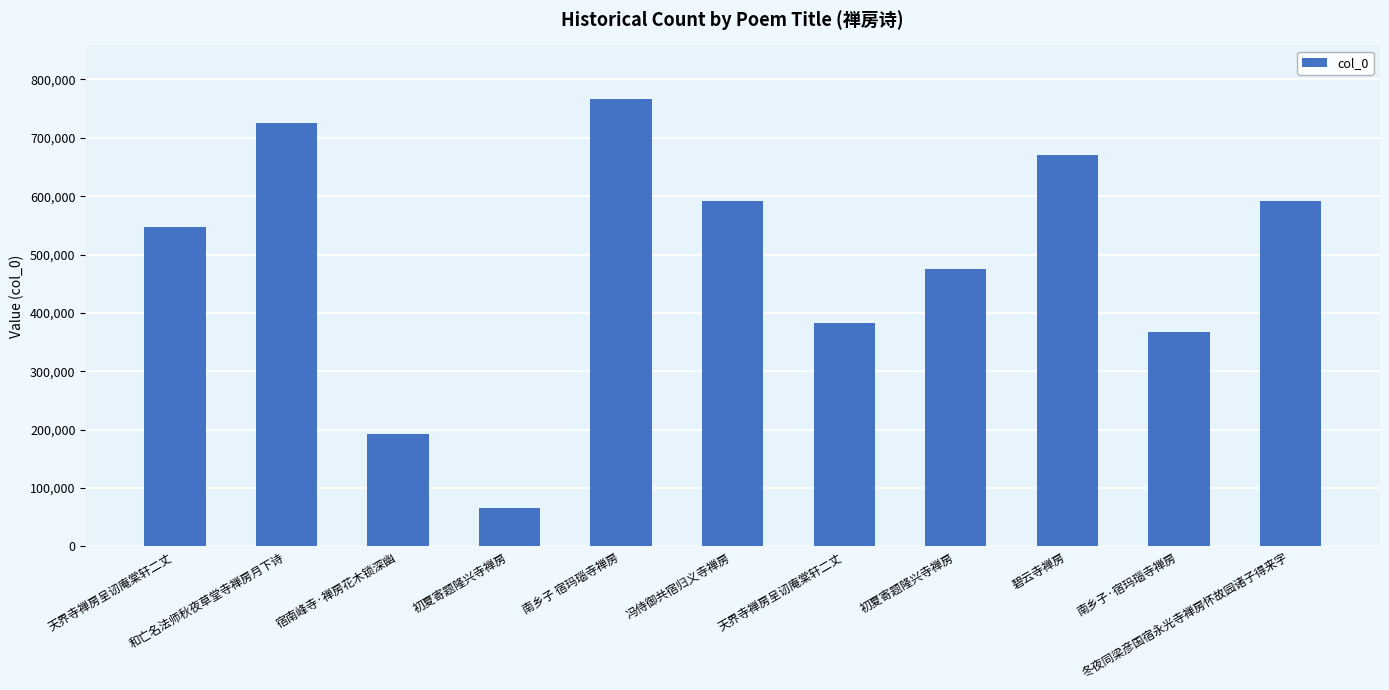

The chart shows a value of 592115 at 冬夜同梁彦国宿永光寺禅房怀故园诸子得来字. True or false?

True